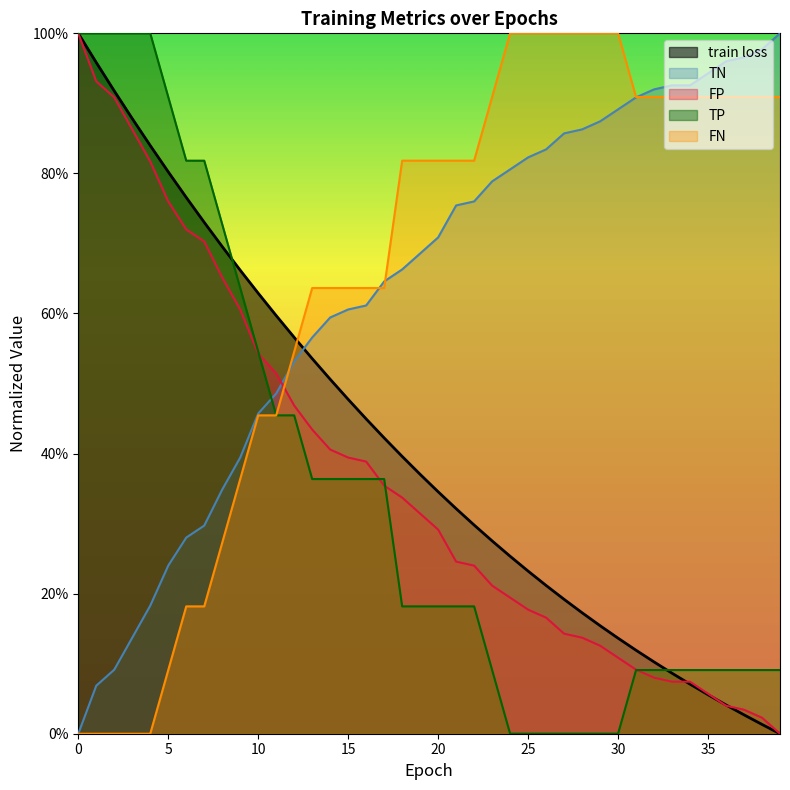

Between 10 and 18, which series saw the biggest shift?

FN